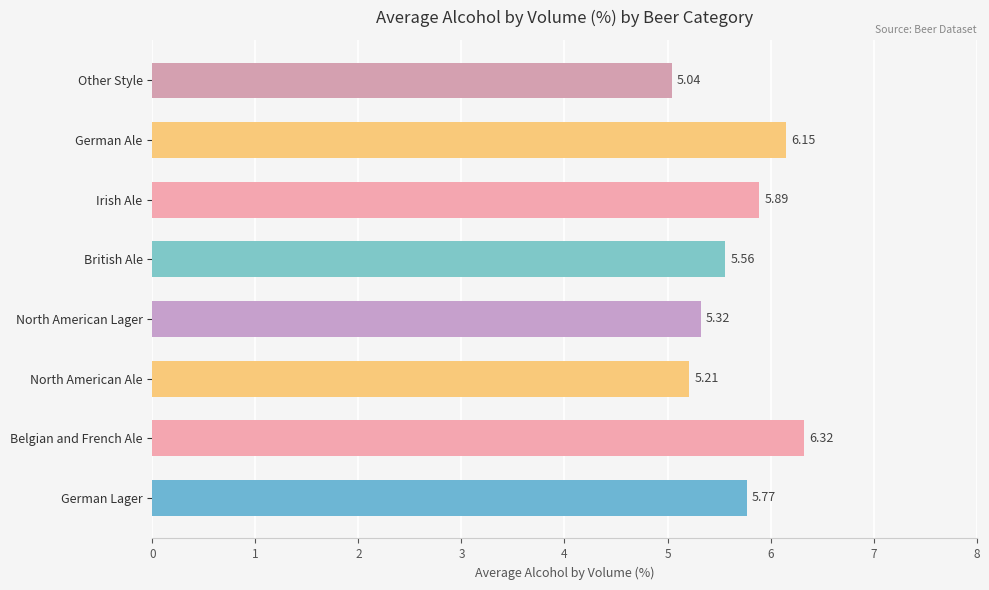

What is the average value?

5.7